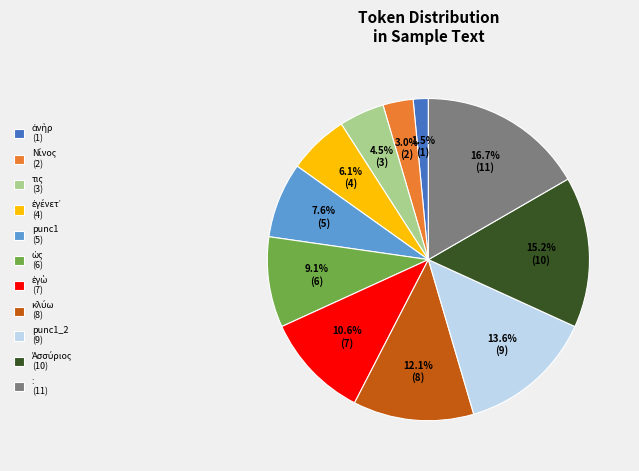

Which category has the biggest portion of the pie?

: (11)